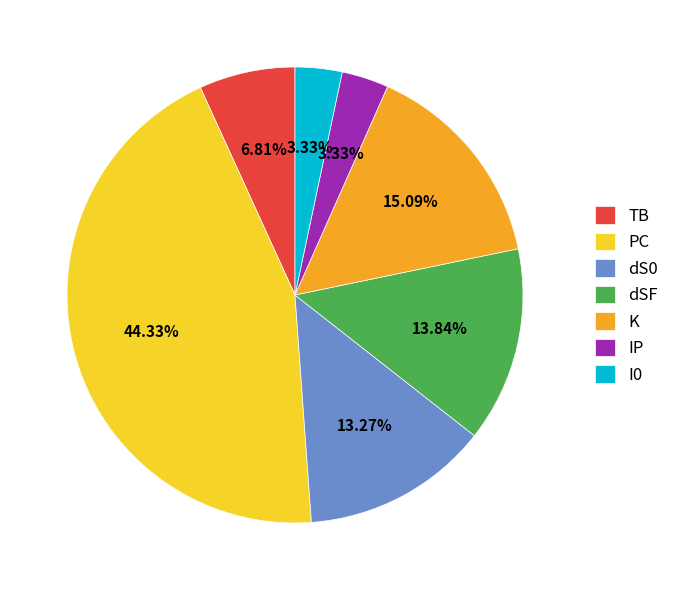

To the nearest percent, what is the average slice percentage?

14%